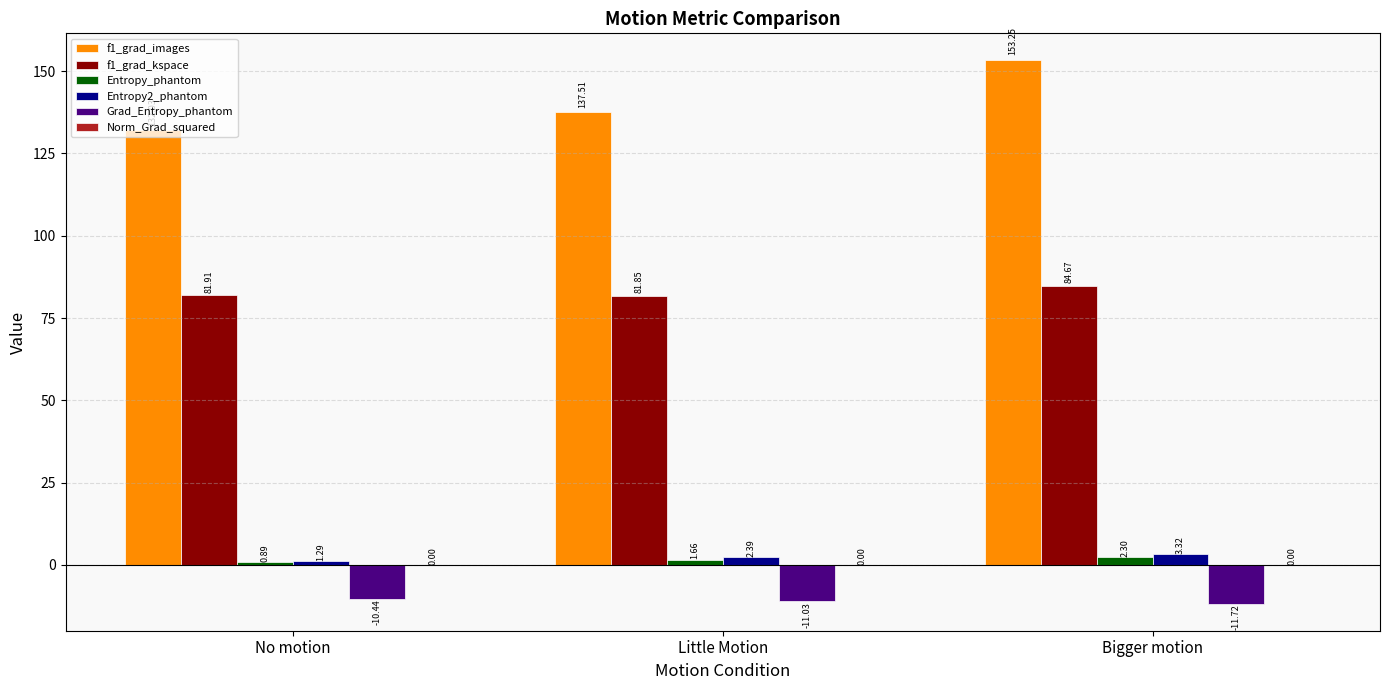

What is the total value across all series at Little Motion?

212.4